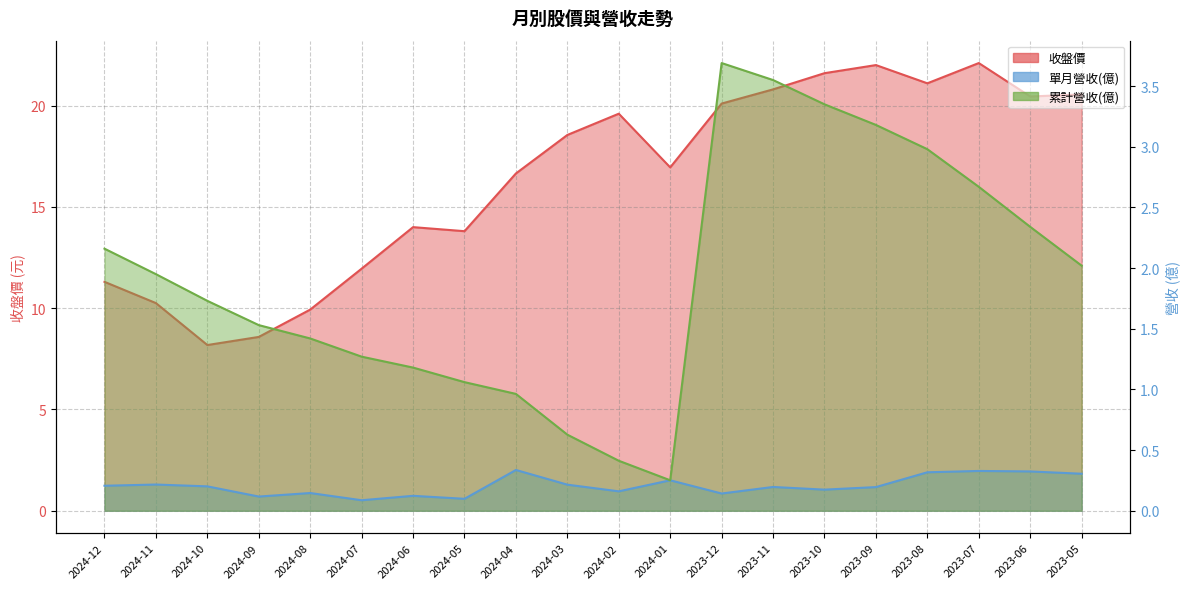

What is the sum of all 收盤價 values?

328.4